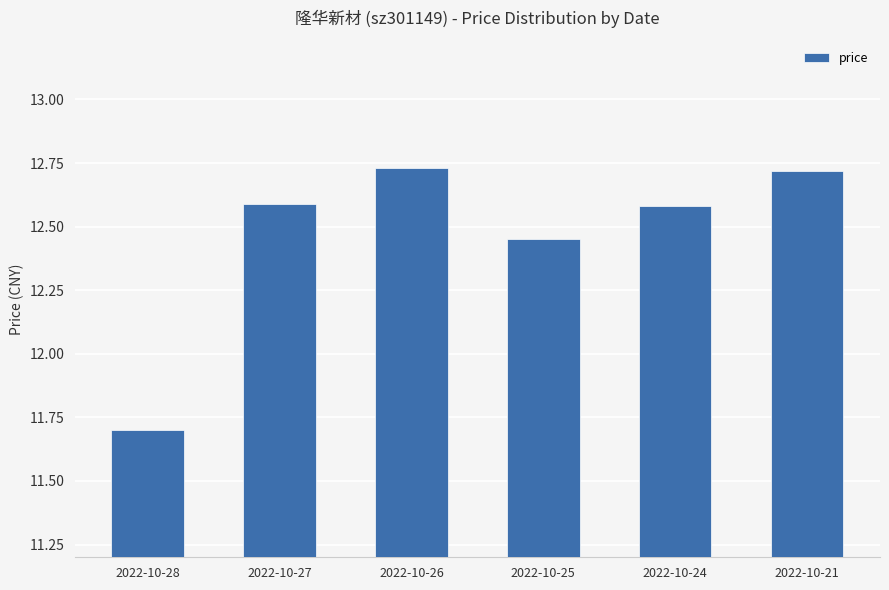

Which label corresponds to the smallest value in the chart?

2022-10-28